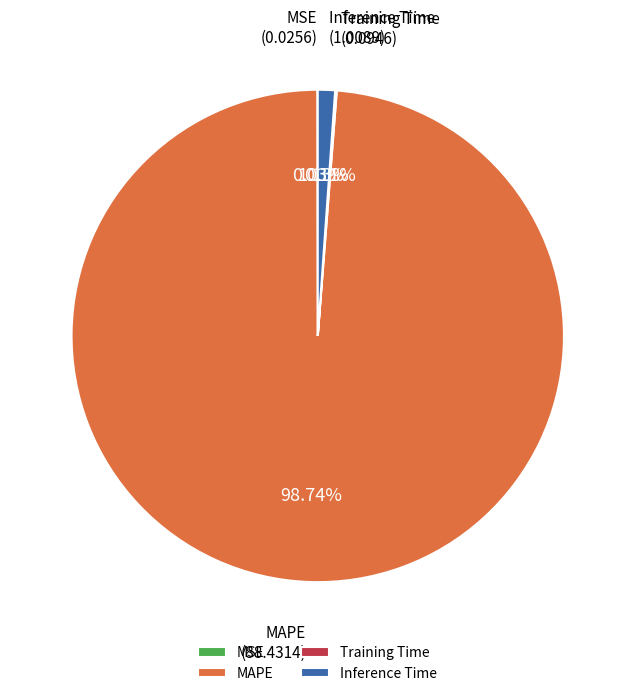

Which slice represents more than half of the pie?

MAPE